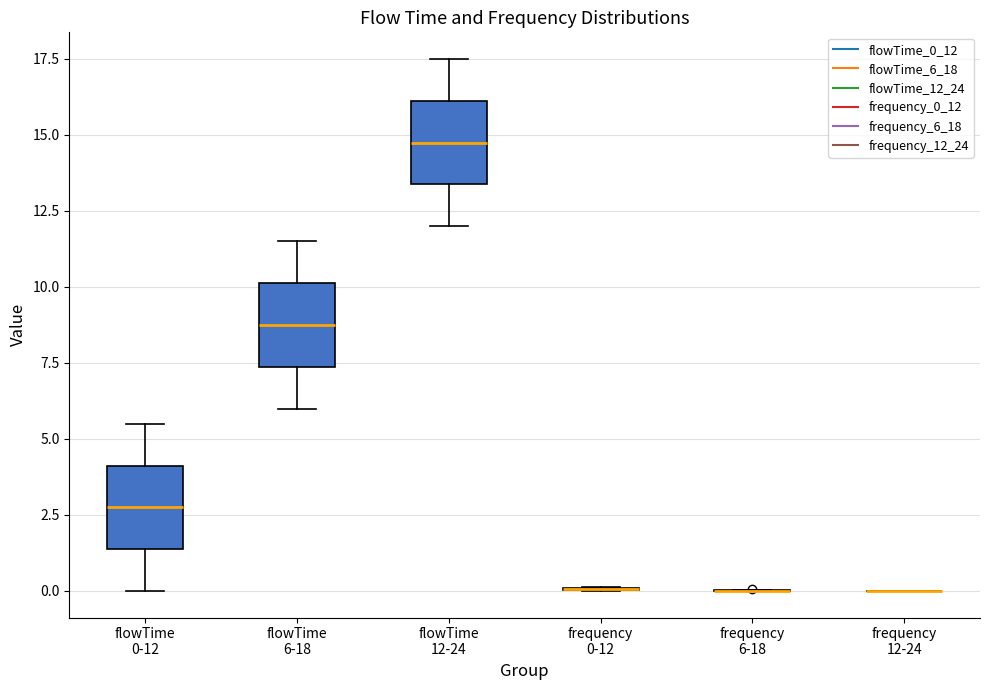

Reading left to right, read every box against the y-axis: the position of its median line, the range the box covers, and the ends of its whiskers. The values are not printed on the chart, so give them approximately, as read against the axis.

flowTime 0-12: median 3.0, box 1.5 to 4.0, whiskers 0.0 to 5.5
flowTime 6-18: median 9.0, box 7.5 to 10.0, whiskers 6.0 to 11.5
flowTime 12-24: median 15.0, box 13.5 to 16.0, whiskers 12.0 to 17.5
frequency 0-12: box collapsed to a line at 0.0, whiskers 0.0 to 0.0
frequency 6-18: box collapsed to a line at 0.0, whiskers 0.0 to 0.0
frequency 12-24: box collapsed to a line at 0.0, whiskers 0.0 to 0.0